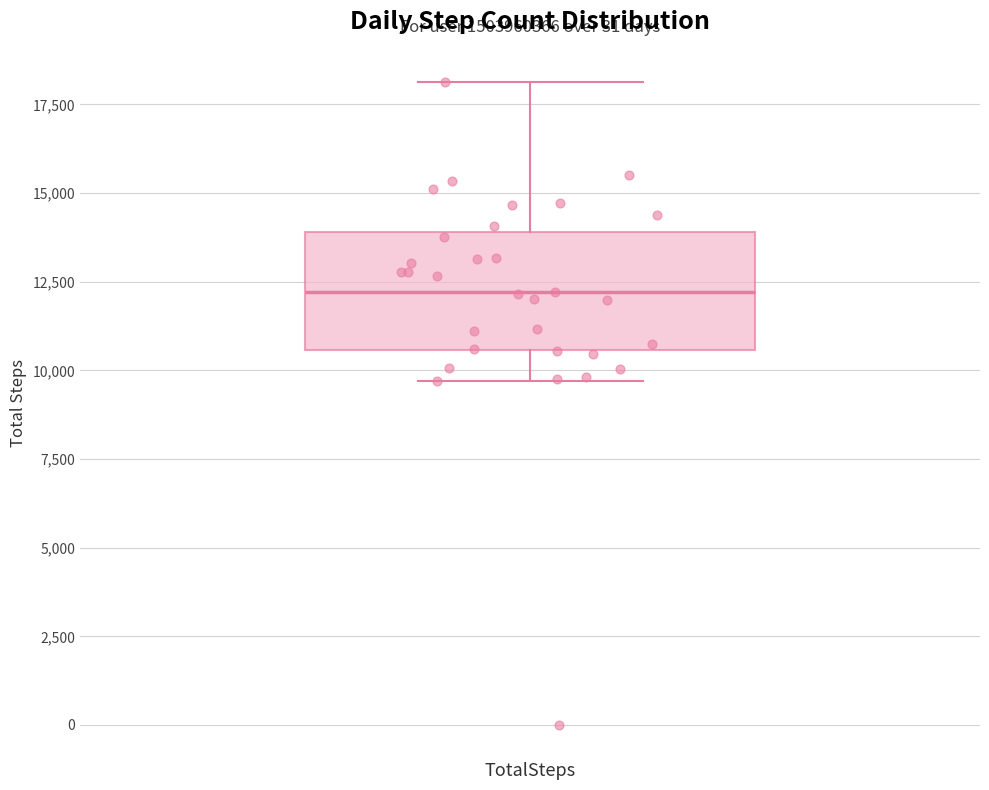

Read this box plot against the y-axis: the position of the median line, the range covered by the box, and the ends of both whiskers. The values are not printed on the chart, so give them approximately, as read against the axis.

median 12000, box 10500 to 14000, whiskers 9500 to 18000